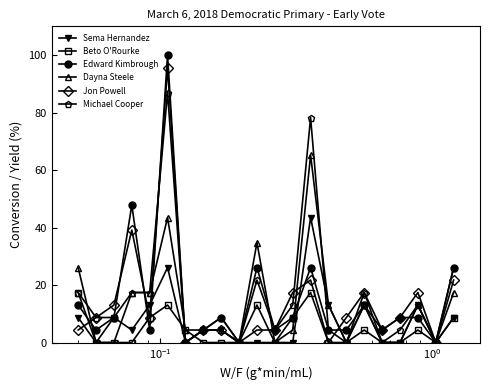

How many categories are shown in the chart?

22